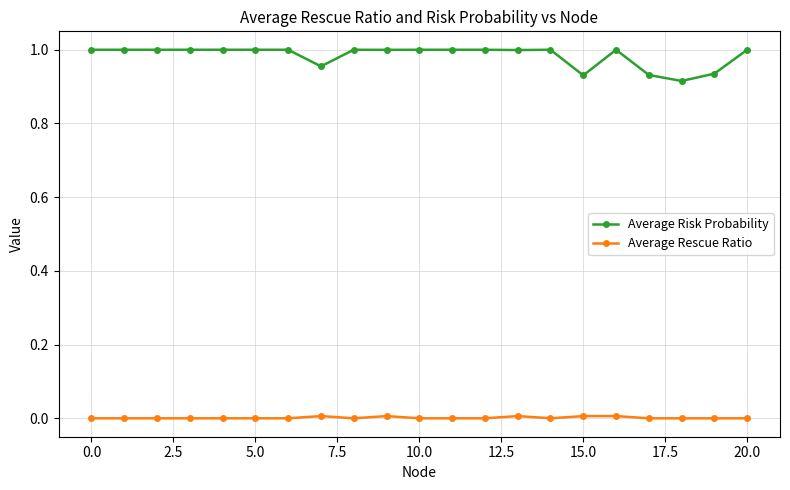

At how many categories does at least one series exceed 0?

21